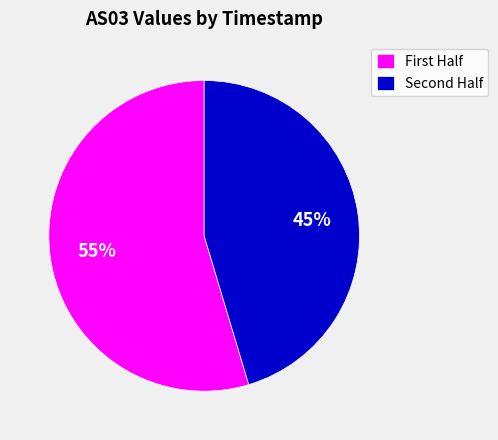

Rank the categories by value from lowest to highest.

Second Half, First Half